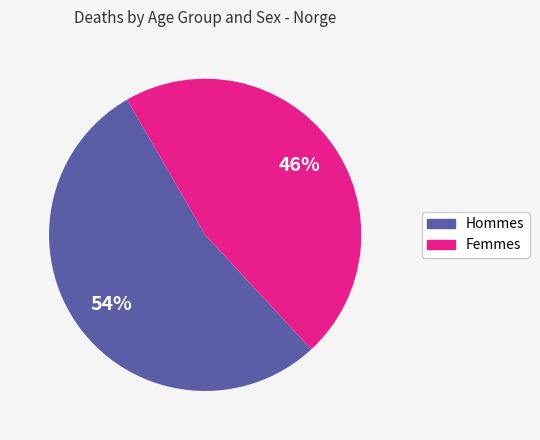

Do Femmes and Hommes together represent more than half of the pie?

Yes